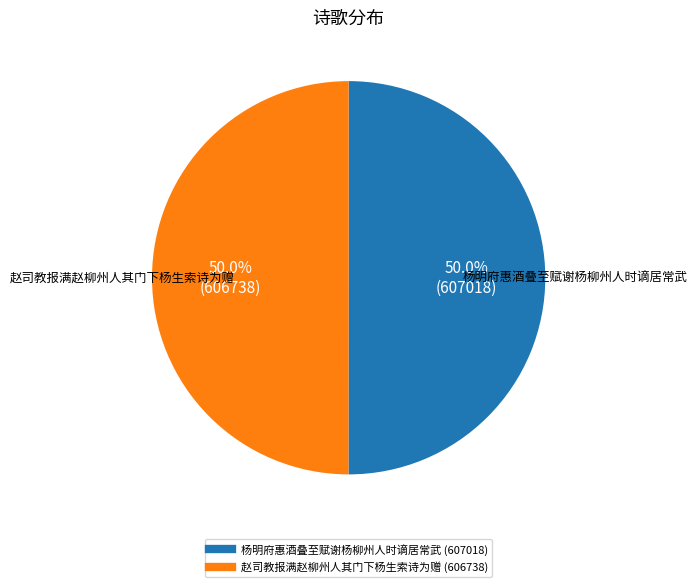

How much of the chart is everything except 杨明府惠酒叠至赋谢杨柳州人时谪居常武?

50.0%